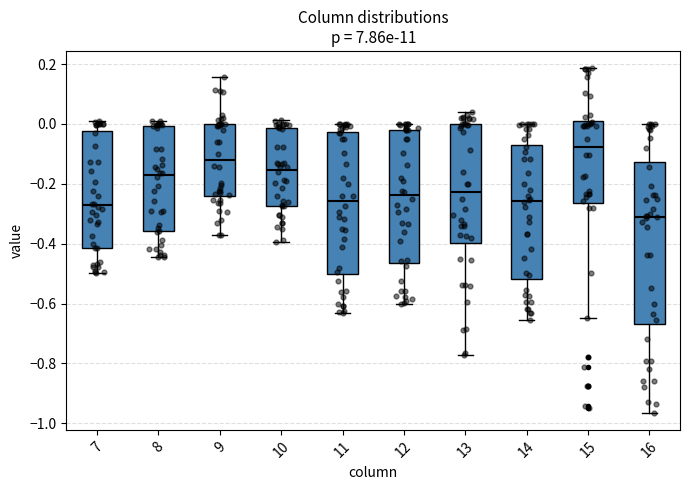

Reading left to right, read every box against the y-axis: the position of its median line, the range the box covers, and the ends of its whiskers. The values are not printed on the chart, so give them approximately, as read against the axis.

7: median -0.28, box -0.42 to -0.02, whiskers -0.50 to 0.00
8: median -0.18, box -0.36 to 0.00, whiskers -0.44 to 0.02
9: median -0.12, box -0.24 to 0.00, whiskers -0.38 to 0.16
10: median -0.16, box -0.28 to -0.02, whiskers -0.40 to 0.02
11: median -0.26, box -0.50 to -0.02, whiskers -0.64 to 0.00
12: median -0.24, box -0.46 to -0.02, whiskers -0.60 to 0.00
13: median -0.22, box -0.40 to 0.00, whiskers -0.78 to 0.04
14: median -0.26, box -0.52 to -0.08, whiskers -0.66 to 0.00
15: median -0.08, box -0.26 to 0.02, whiskers -0.64 to 0.18
16: median -0.32, box -0.66 to -0.12, whiskers -0.96 to 0.00